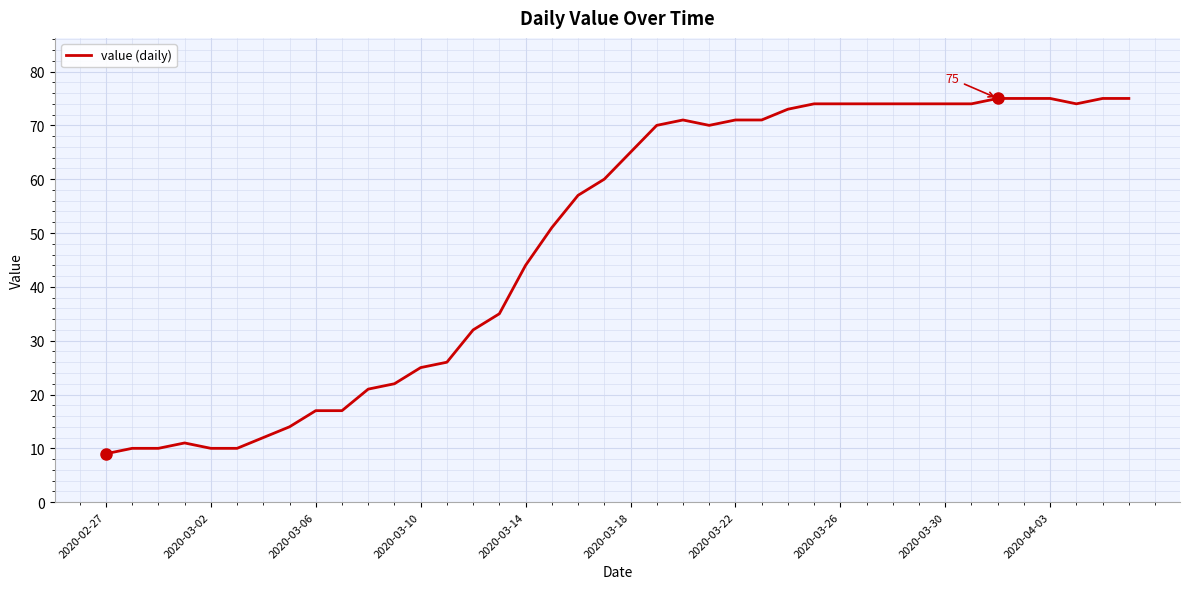

What is the minimum value shown in the chart?

9